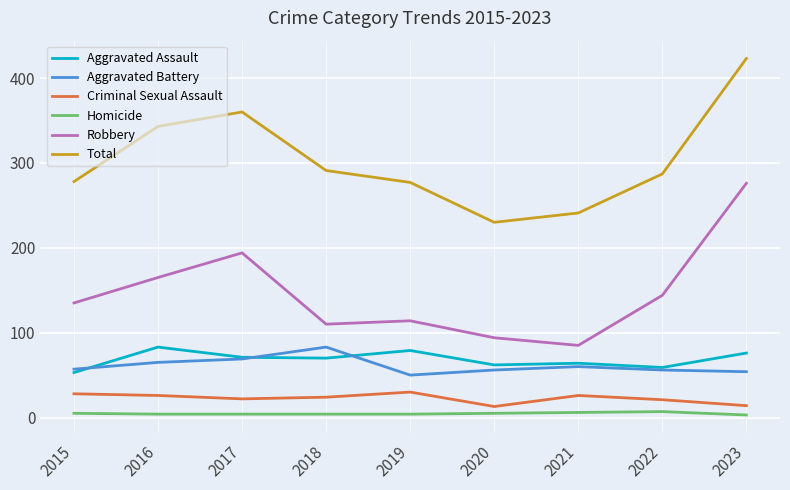

True or false: Criminal Sexual Assault has a value of 22 at 2017.

True